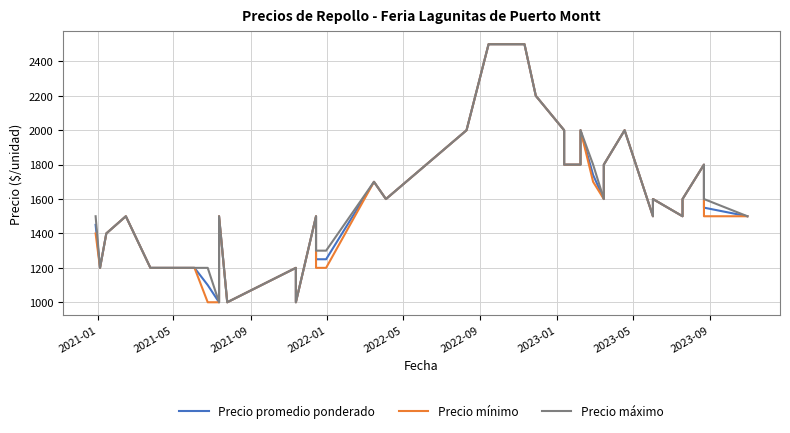

What are all the series names shown in the legend?

Precio promedio ponderado, Precio mínimo, Precio máximo